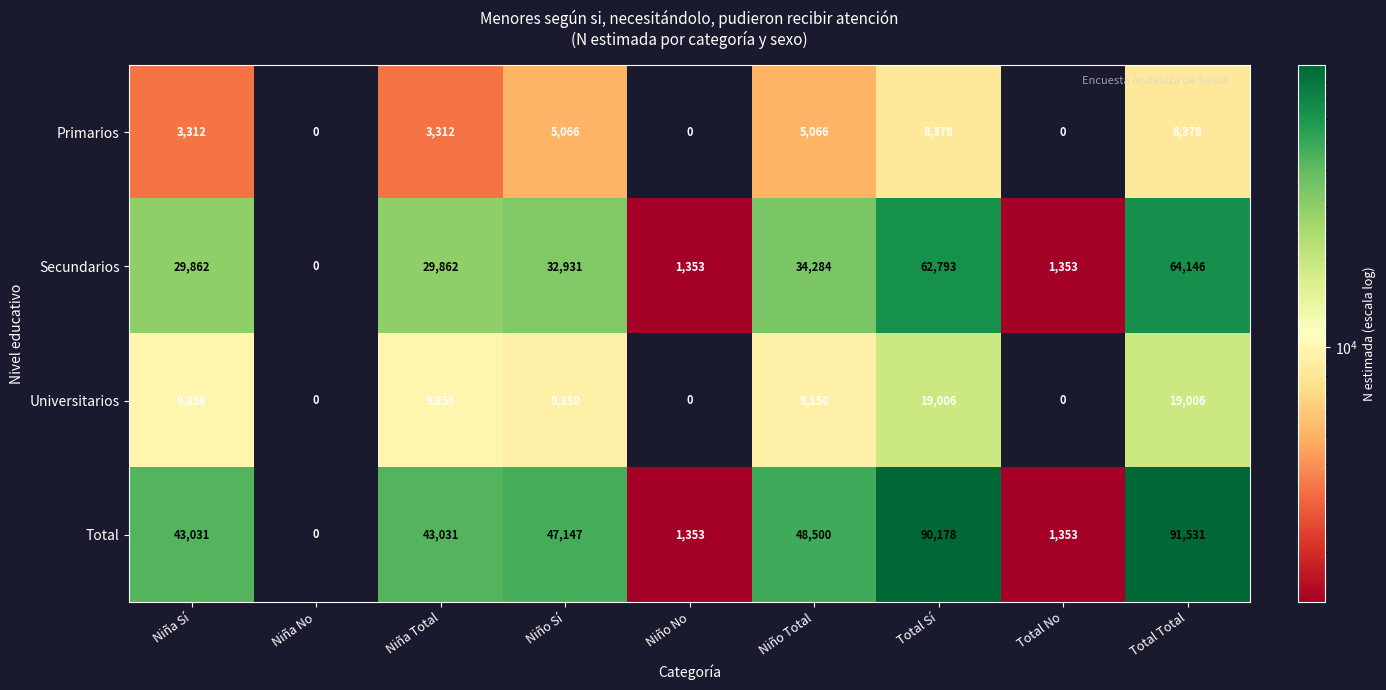

Which series has the largest total across all categories?

Total